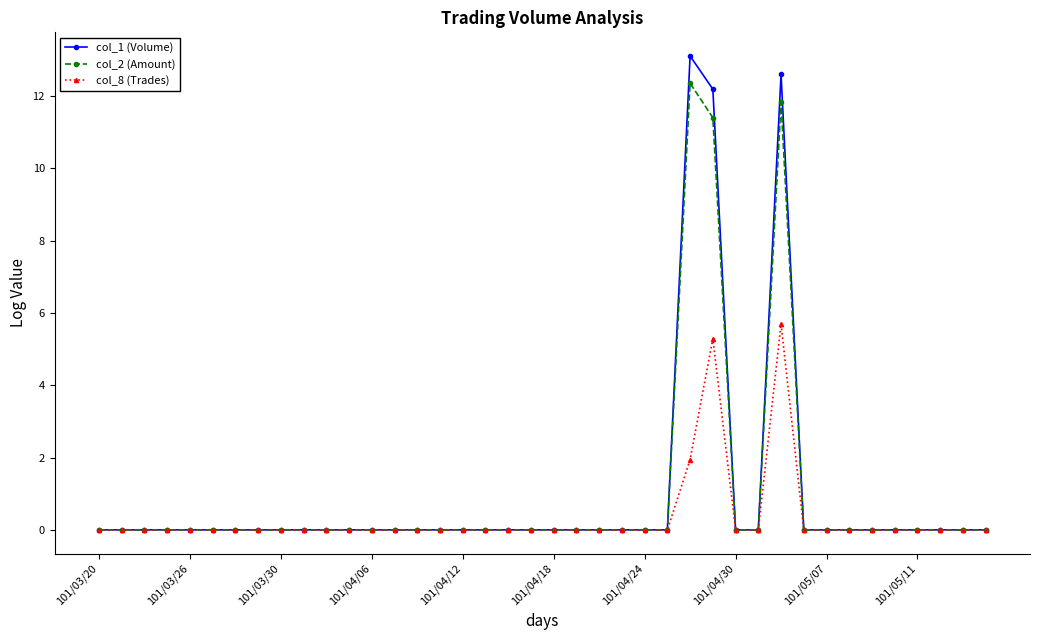

Rank the series by their maximum value, from highest to lowest.

col_1 (Volume), col_2 (Amount), col_8 (Trades)